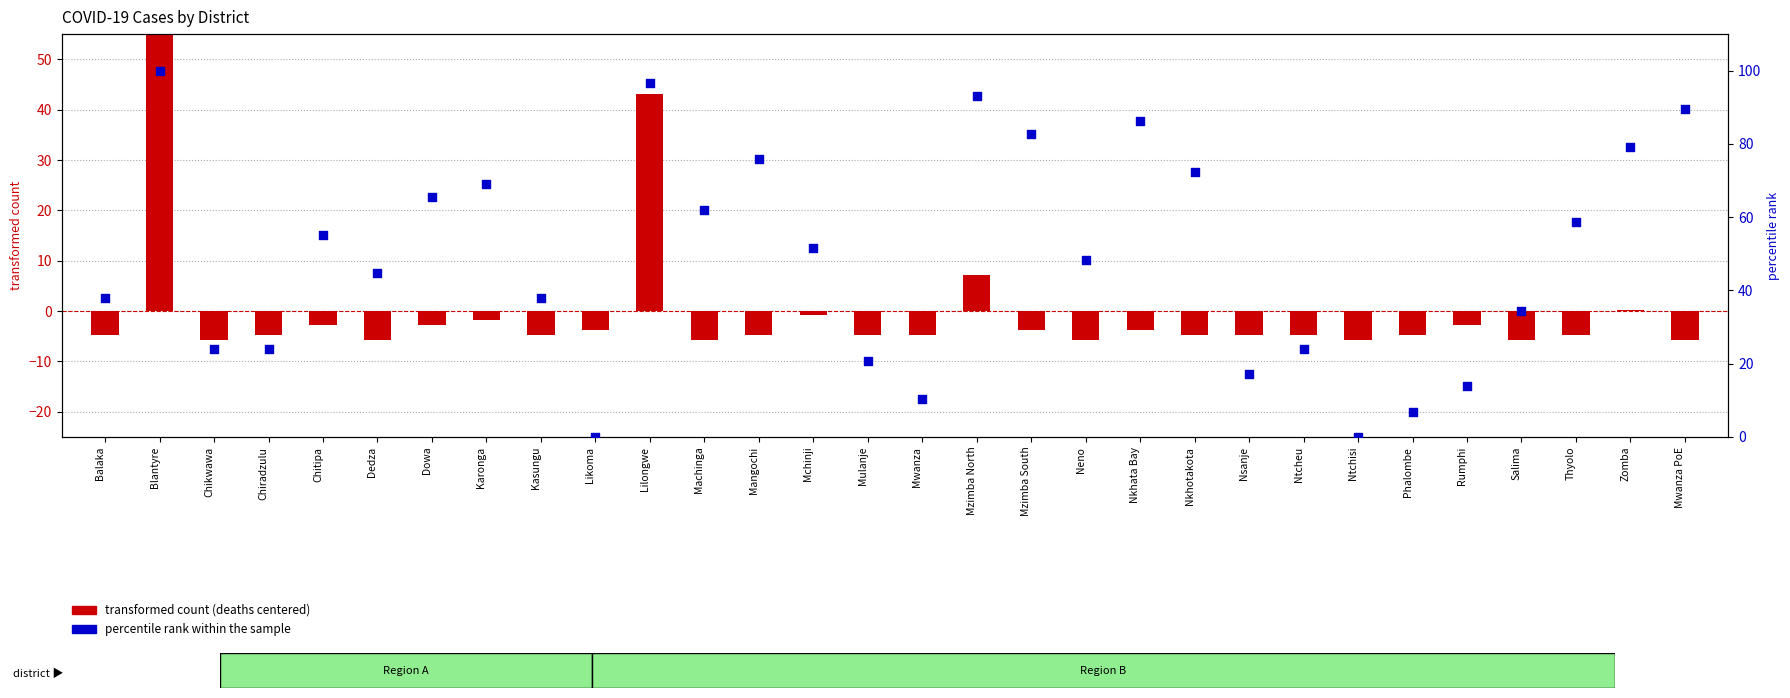

What are all the series names shown in the legend?

transformed count, percentile rank within the sample